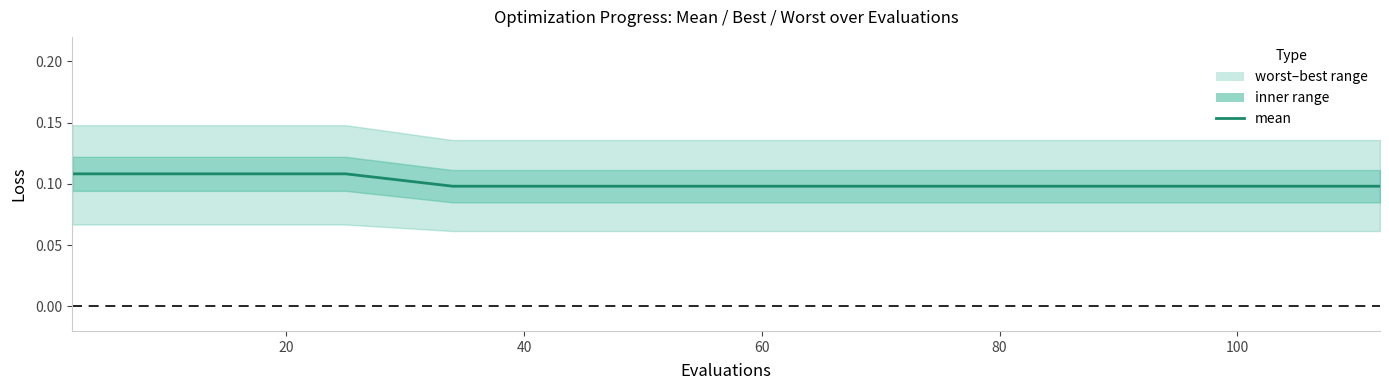

What is the smallest value displayed?

0.1